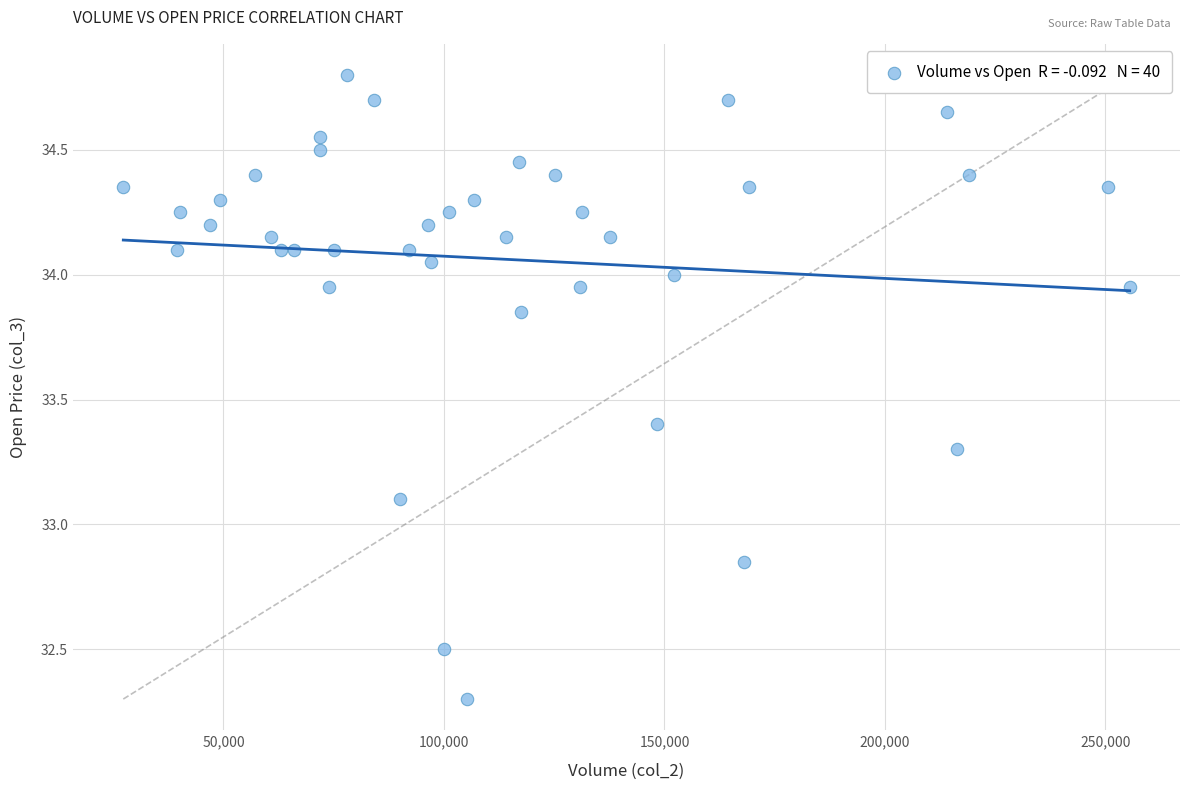

What Y value in the scatter plot is closest to 33?

33.1